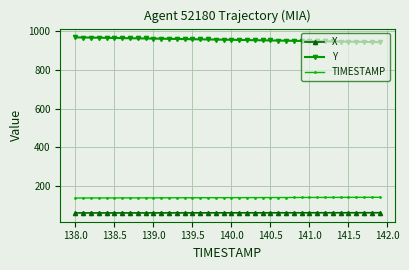

Which series has the widest spread of values?

Y